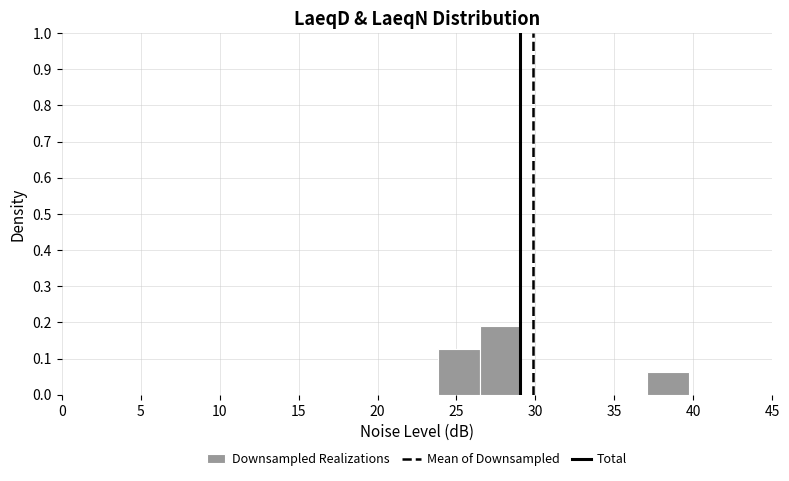

Reading left to right, list every bar in this chart as the range it spans on the x-axis followed by its height. Neither the bar edges nor the heights are printed on the chart, so give them approximately, as read against the axes.

0.0 to 2.5: 0
2.5 to 5.5: 0
5.5 to 8.0: 0
8.0 to 10.5: 0
10.5 to 13.0: 0
13.0 to 16.0: 0
16.0 to 18.5: 0
18.5 to 21.0: 0
21.0 to 24.0: 0
24.0 to 26.5: 0.13
26.5 to 29.0: 0.19
29.0 to 32.0: 0
32.0 to 34.5: 0
34.5 to 37.0: 0
37.0 to 39.5: 0.06
39.5 to 42.5: 0
42.5 to 45.0: 0